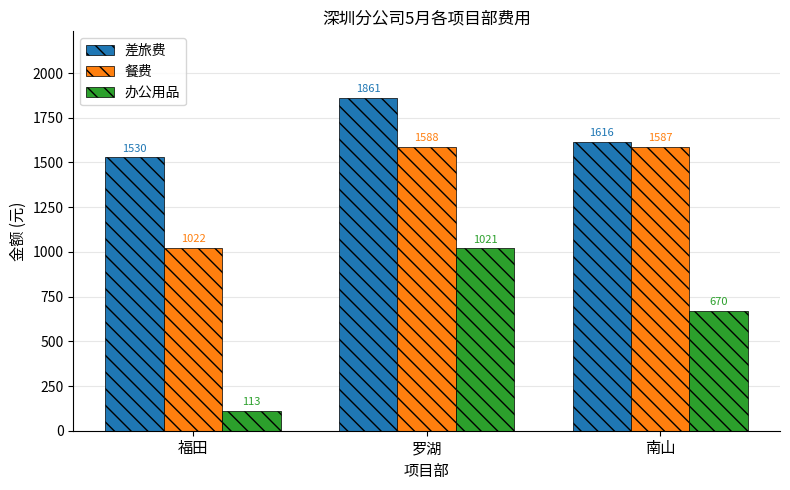

At 罗湖, list the series in order from smallest to largest.

办公用品, 餐费, 差旅费